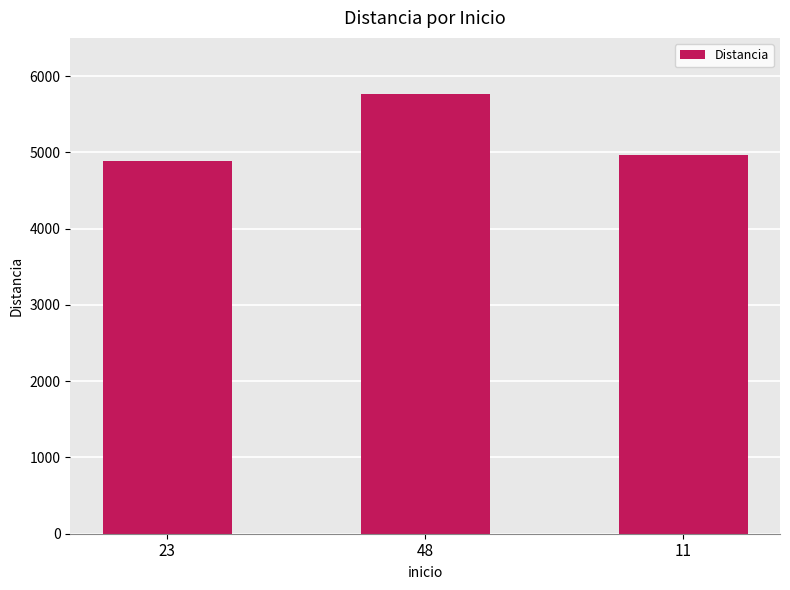

Between 11 and 23, which is larger?

11